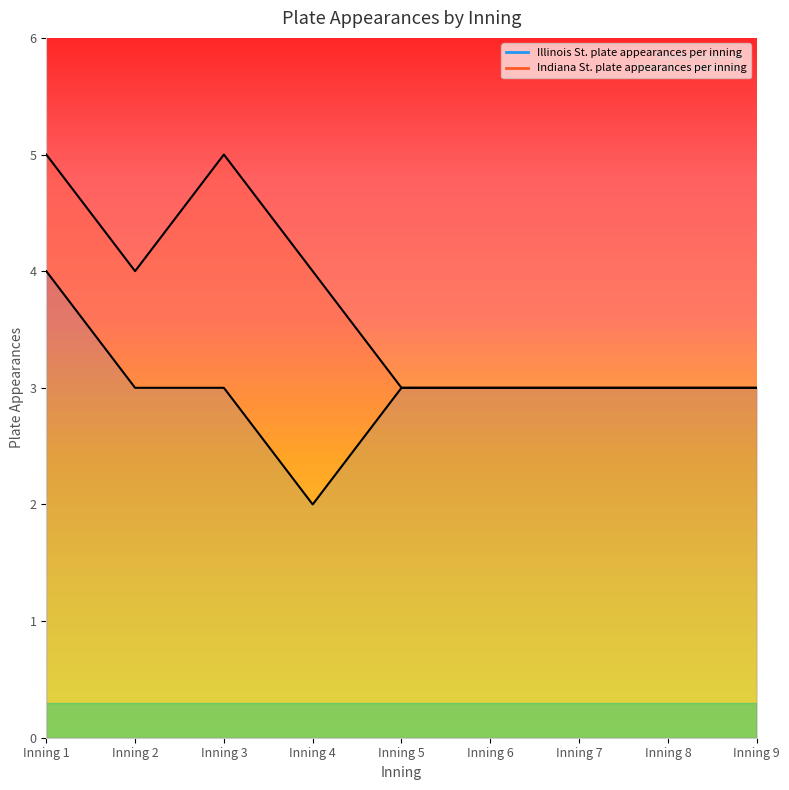

What is the difference between the Indiana St. plate appearances per inning values at Inning 3 and Inning 8?

2